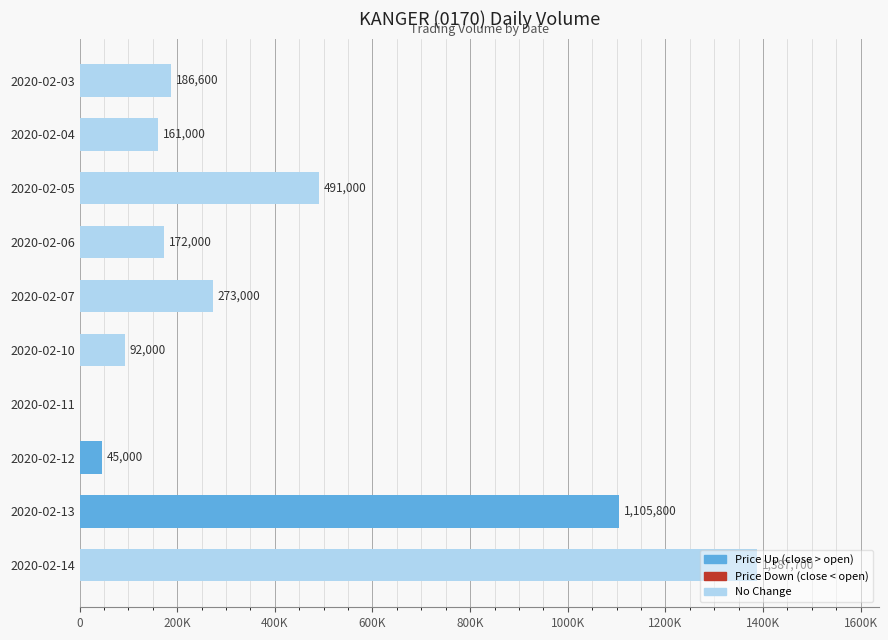

The chart shows a value of 37257 at 2020-02-06. True or false?

False